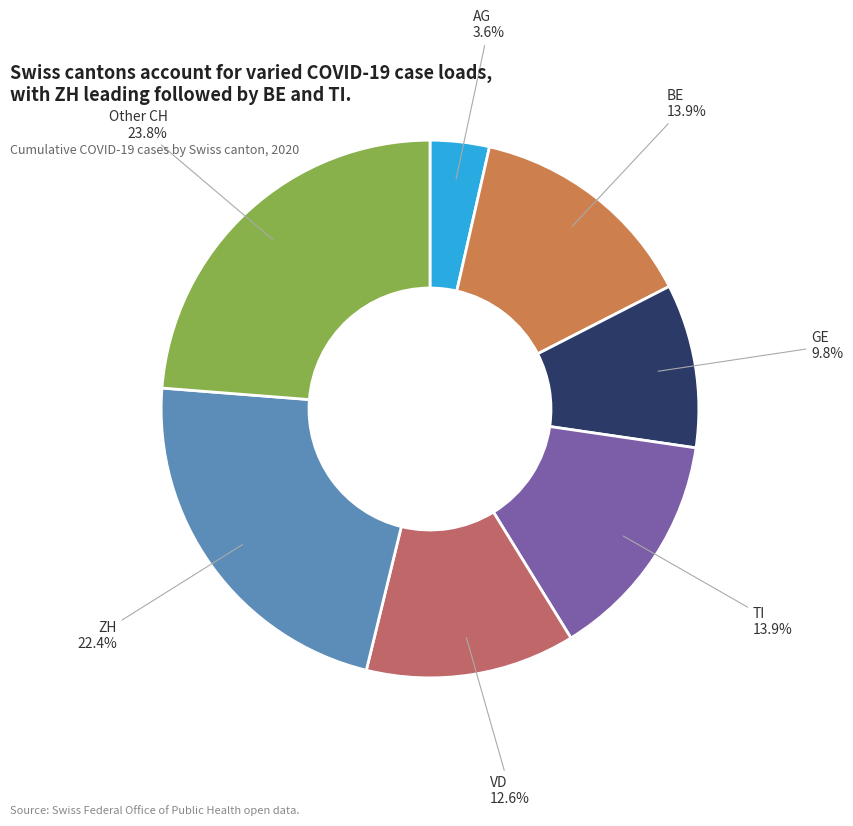

What is the ratio of the value at VD to the value at TI?

0.9